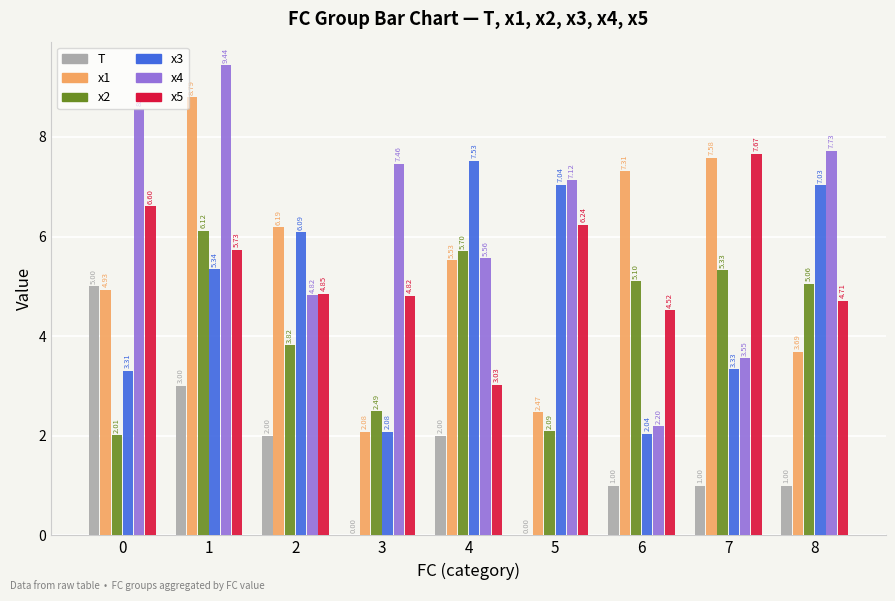

Is it true that x5 equals 13.7 at 7?

False